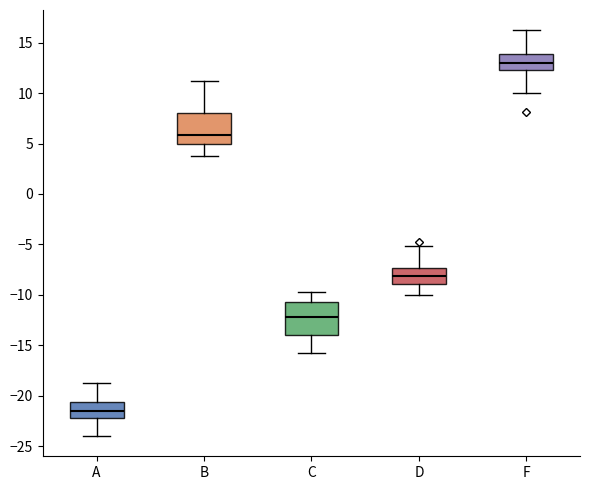

Reading left to right, read every box against the y-axis: the position of its median line, the range the box covers, and the ends of its whiskers. The values are not printed on the chart, so give them approximately, as read against the axis.

A: median -21.5, box -22.0 to -20.5, whiskers -24.0 to -19.0
B: median 6.0, box 5.0 to 8.0, whiskers 4.0 to 11.0
C: median -12.0, box -14.0 to -10.5, whiskers -16.0 to -10.0
D: median -8.0, box -9.0 to -7.5, whiskers -10.0 to -5.0
F: median 13.0, box 12.5 to 14.0, whiskers 10.0 to 16.0